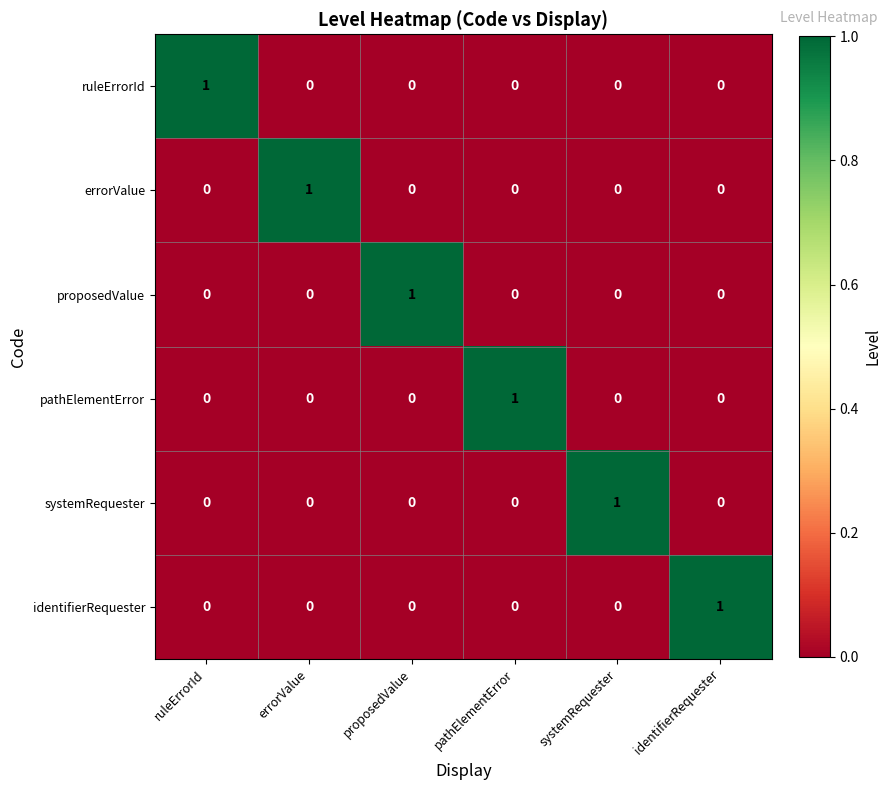

The value of proposedValue at pathElementError is 0. True or false?

True